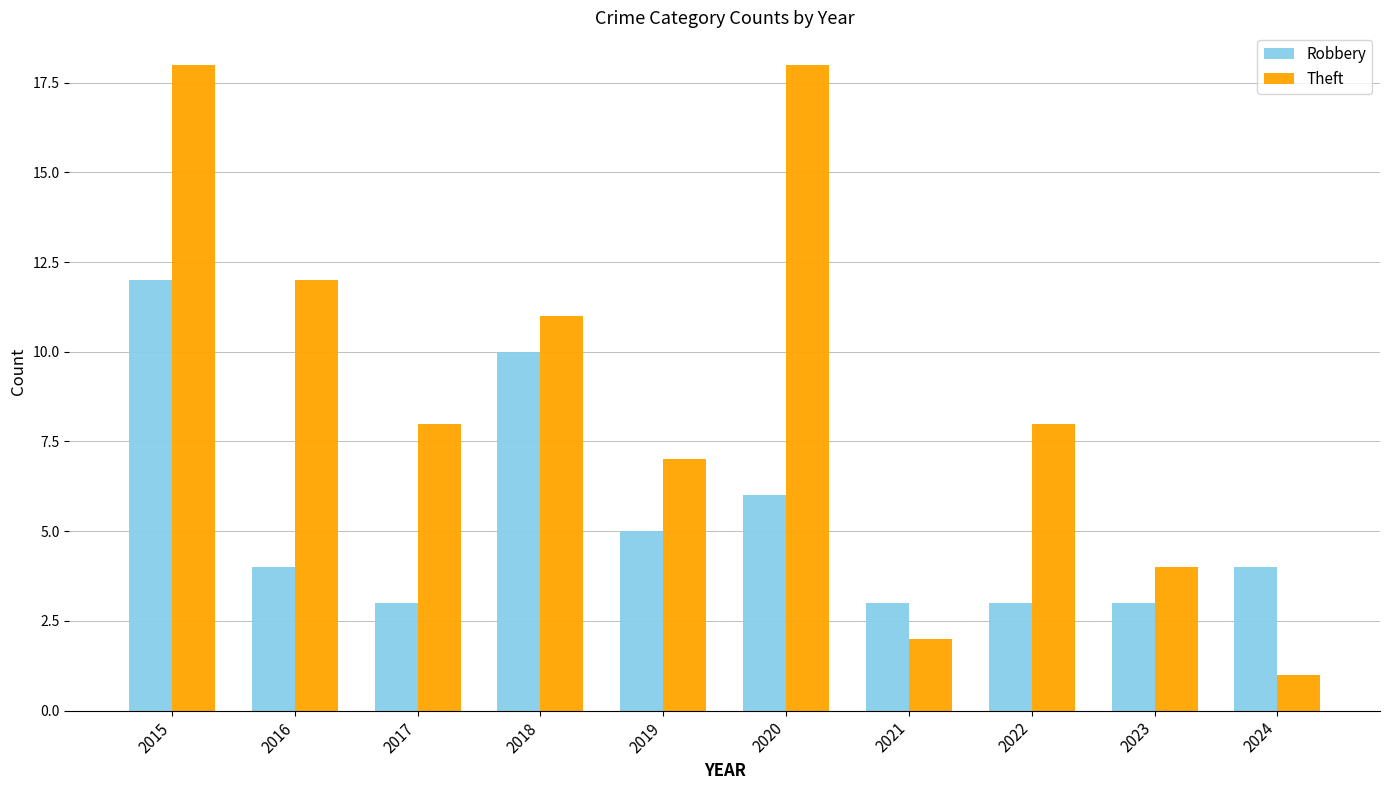

Does the chart contain stacked bars?

No